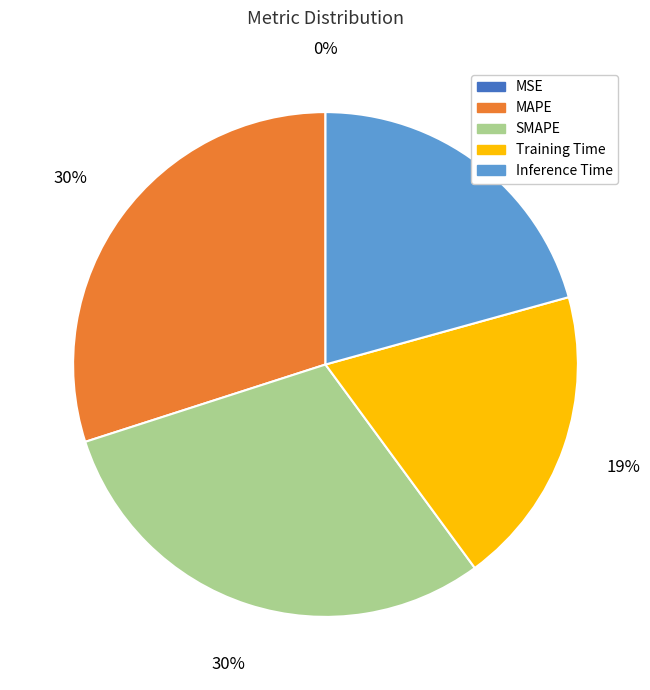

True or false: MAPE accounts for 22% of the total.

False